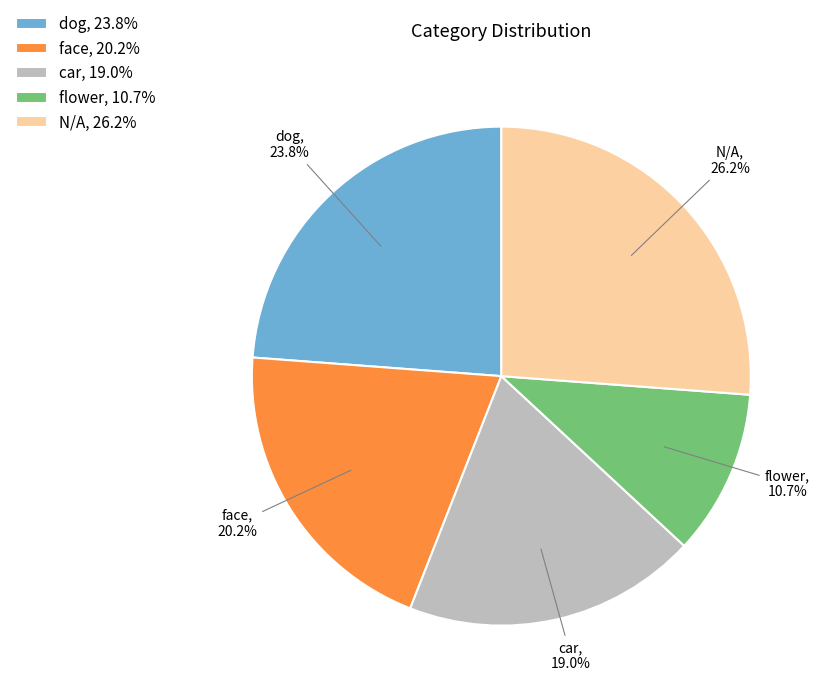

Is the sum of face and flower greater than half?

No